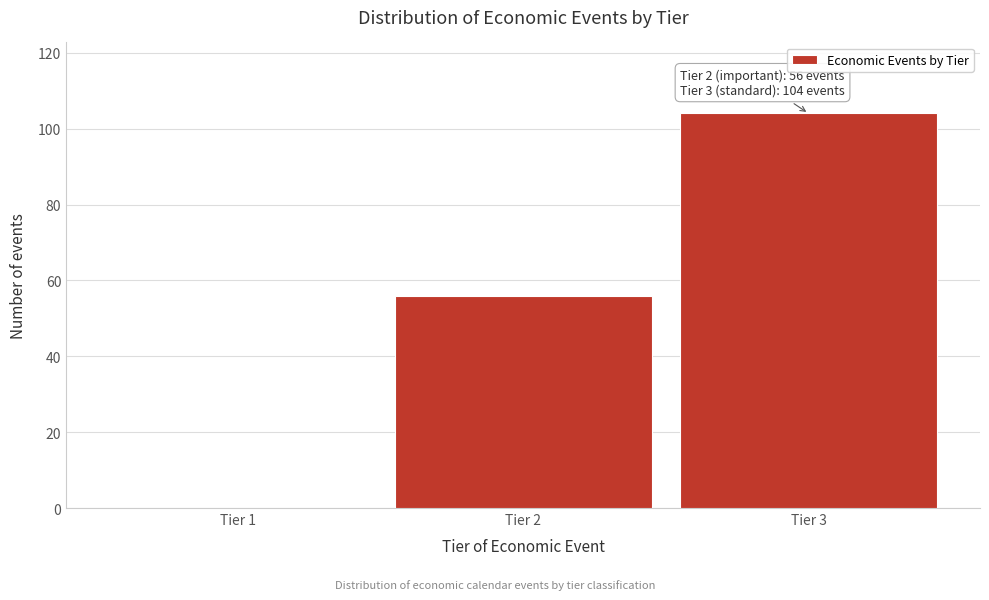

Reading left to right, what are all the values shown in this chart?

Tier 1=0	Tier 2=56	Tier 3=104